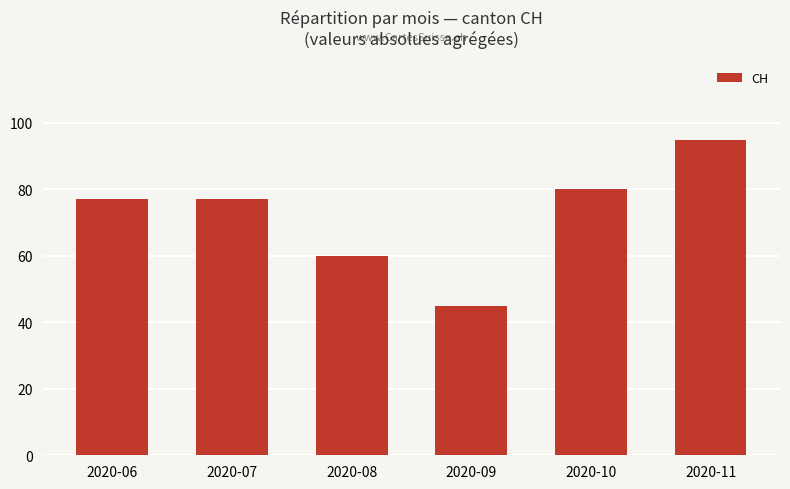

Reading left to right, list all the values displayed in this chart.

77	77	60	45	80	95